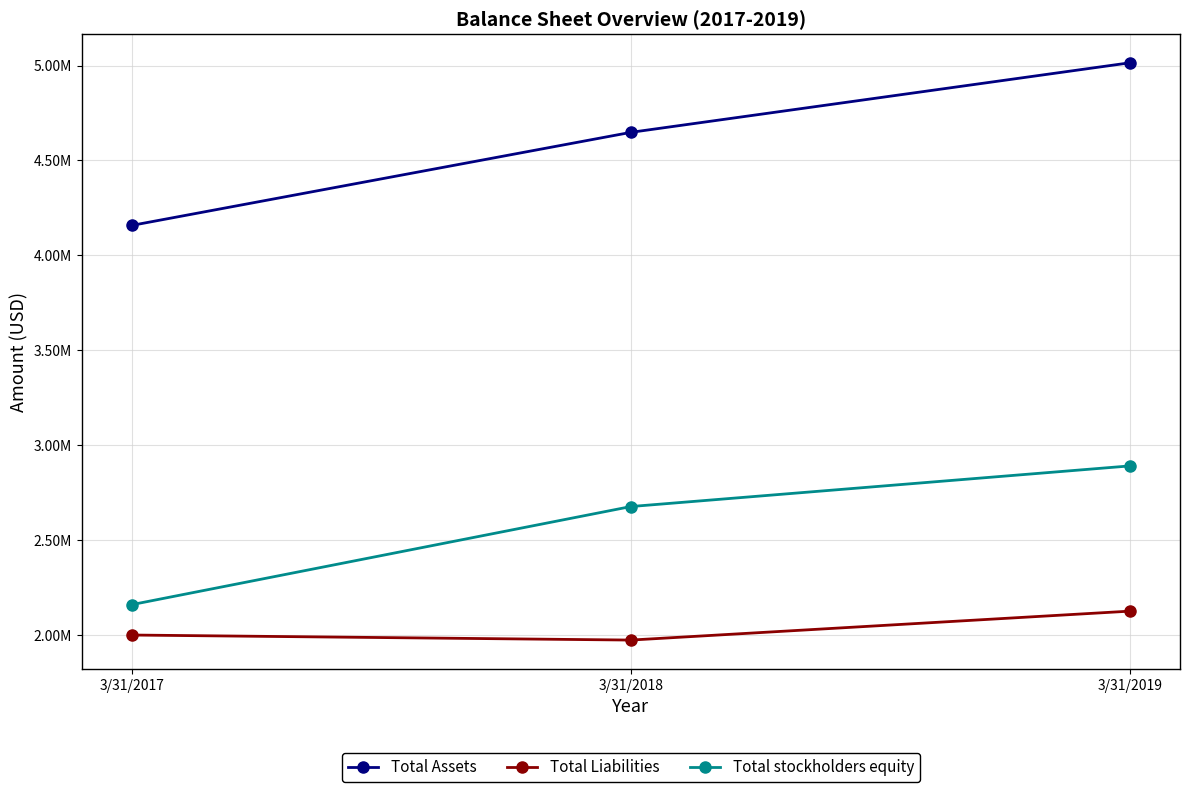

Rank the series by their maximum value, from lowest to highest.

Total Liabilities, Total stockholders equity, Total Assets